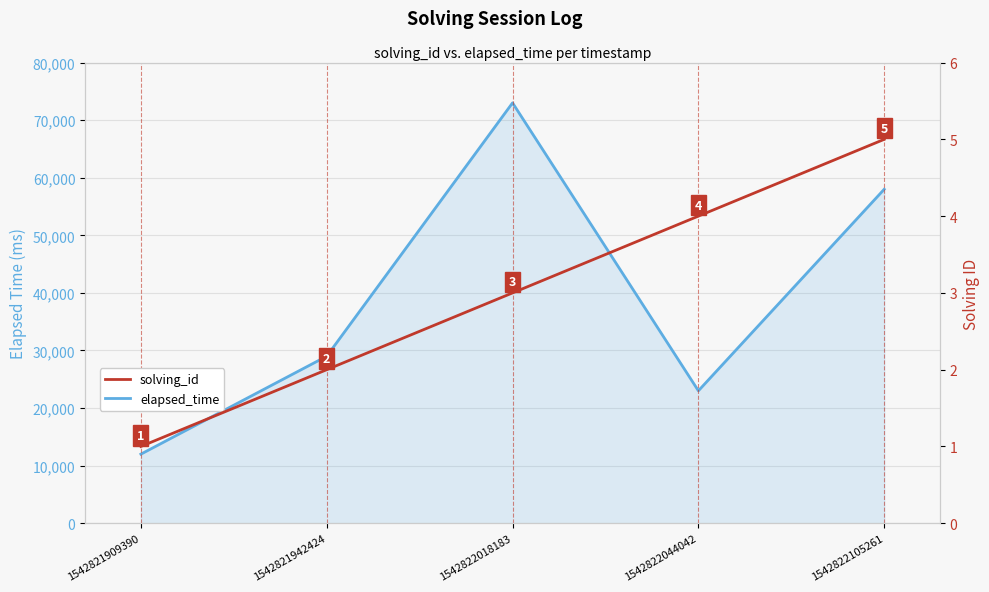

Between 1542821909390 and 1542822018183, which series saw the biggest shift?

elapsed_time